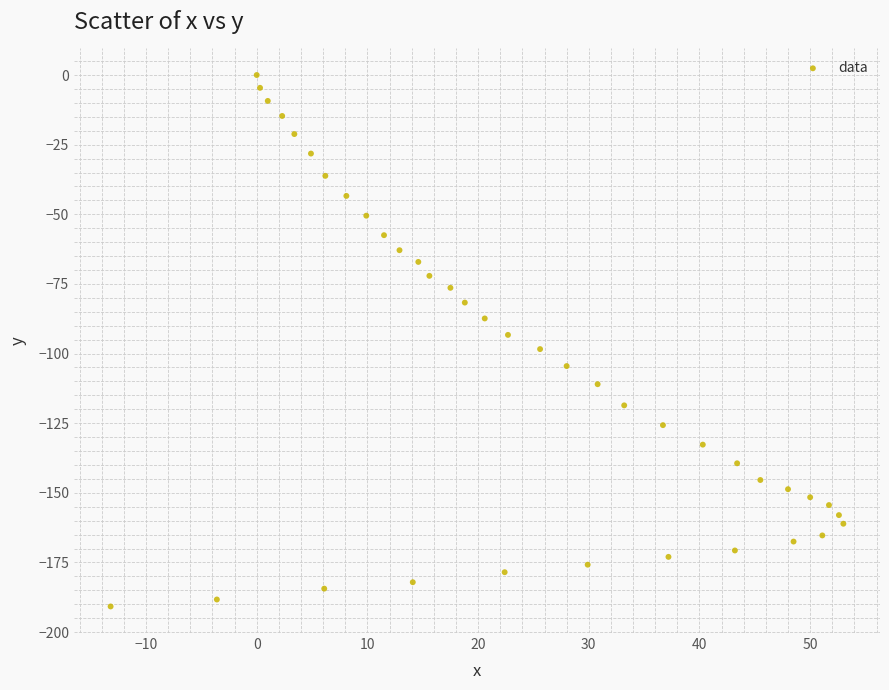

What is the range of Y values (max minus min)?

190.8